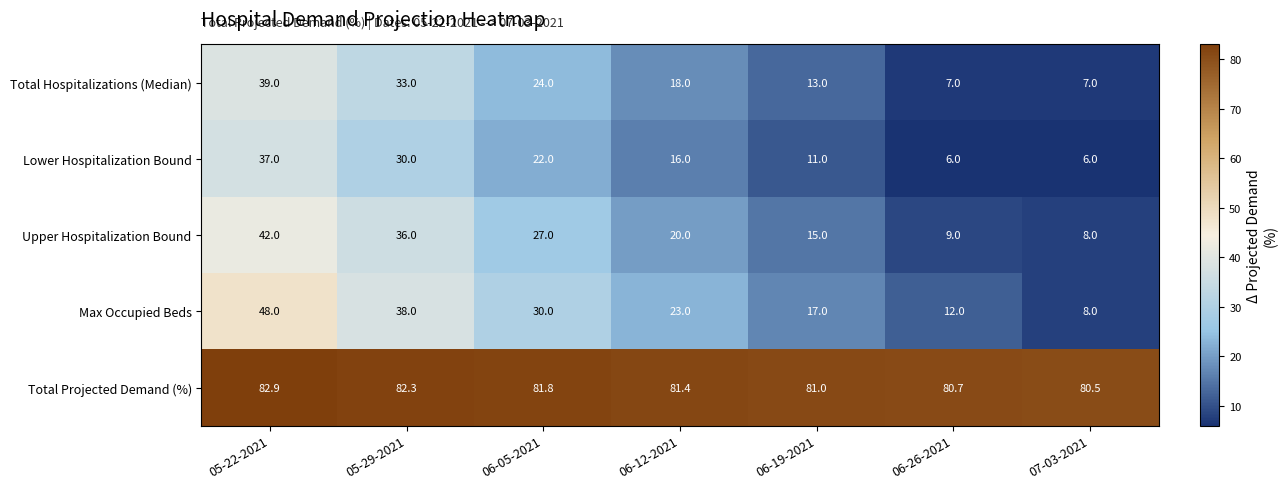

At how many categories does at least one series exceed 14?

7